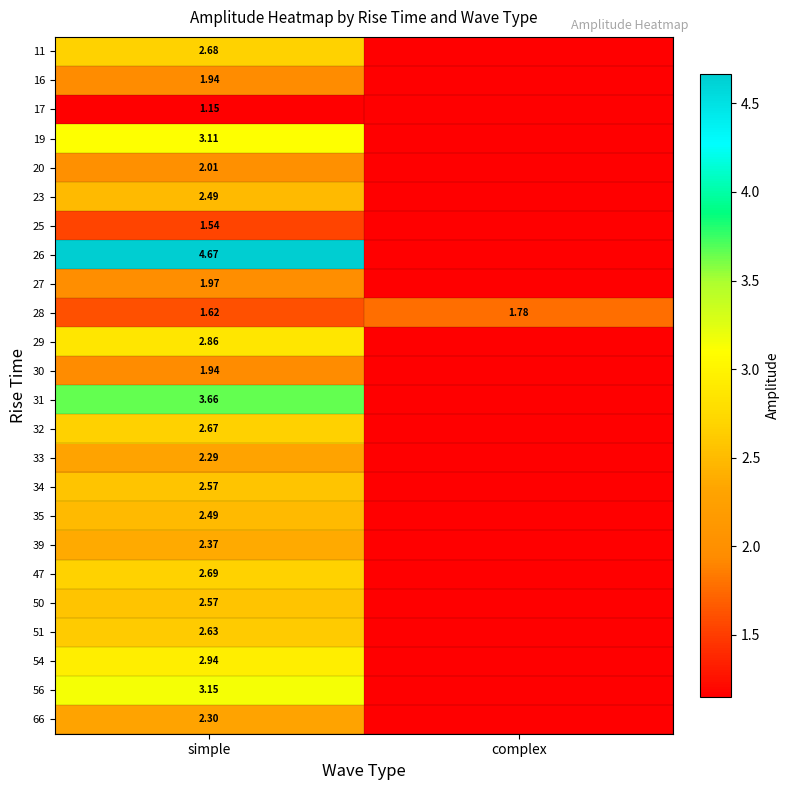

Is the value of 25 at simple greater than the value of 33 at complex?

No